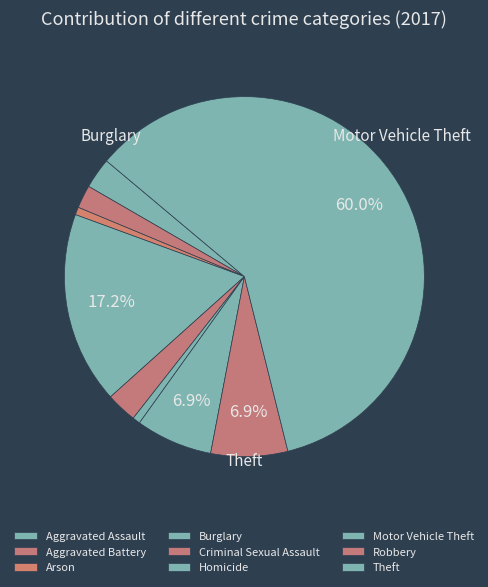

Is there a majority slice in this chart?

Yes